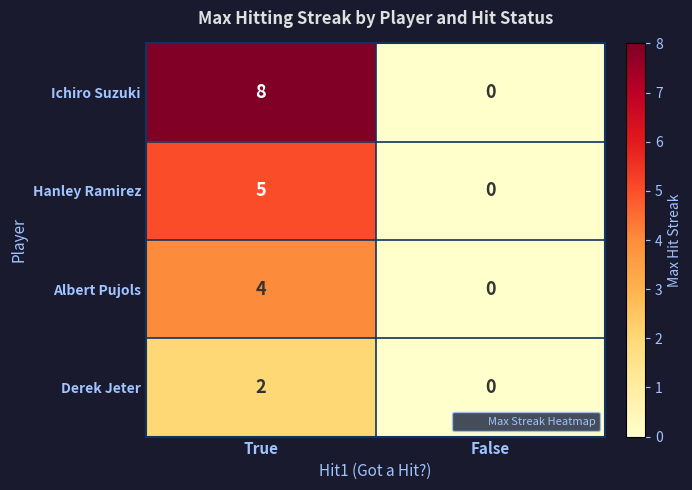

How many positive values does the Derek Jeter series have?

1